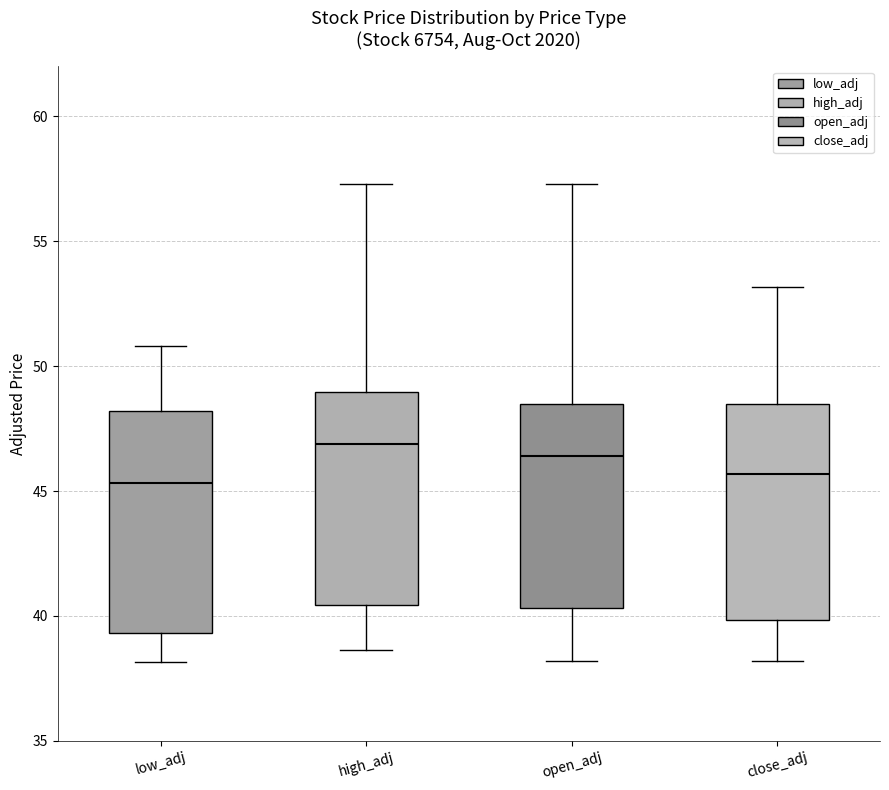

Where does the upper whisker of the box for low_adj end on the y-axis? The values are not printed on the chart, so give them approximately, as read against the axis.

51.0